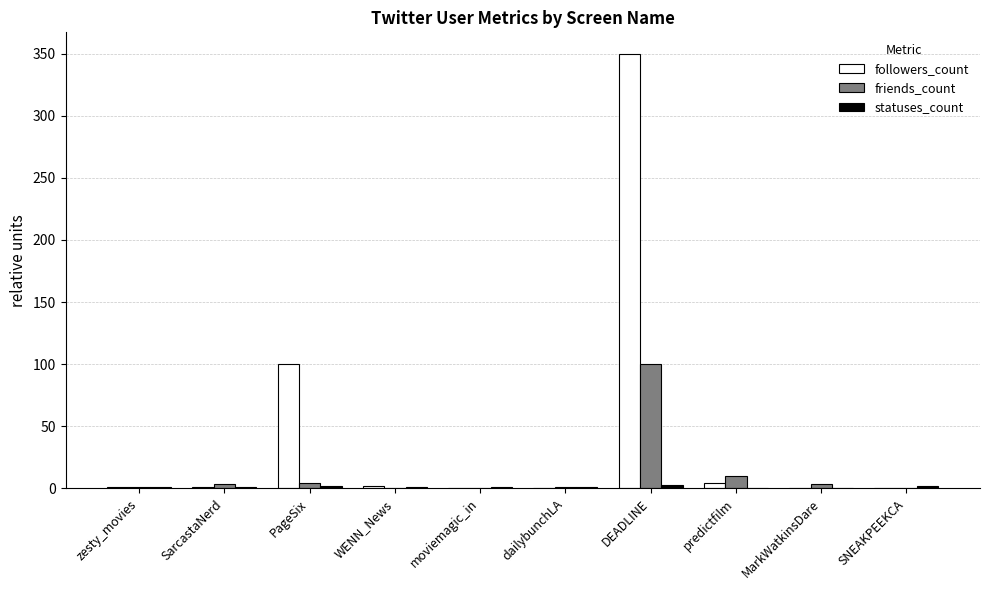

At which category is the sum across all series the highest?

DEADLINE